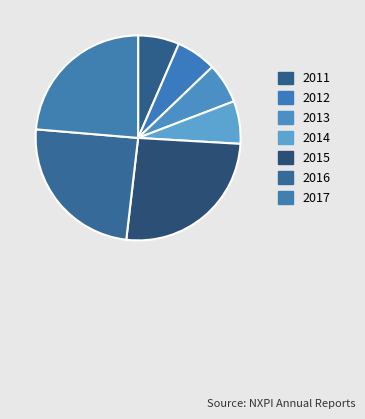

What percentage is NOT represented by 2015?

74.1%